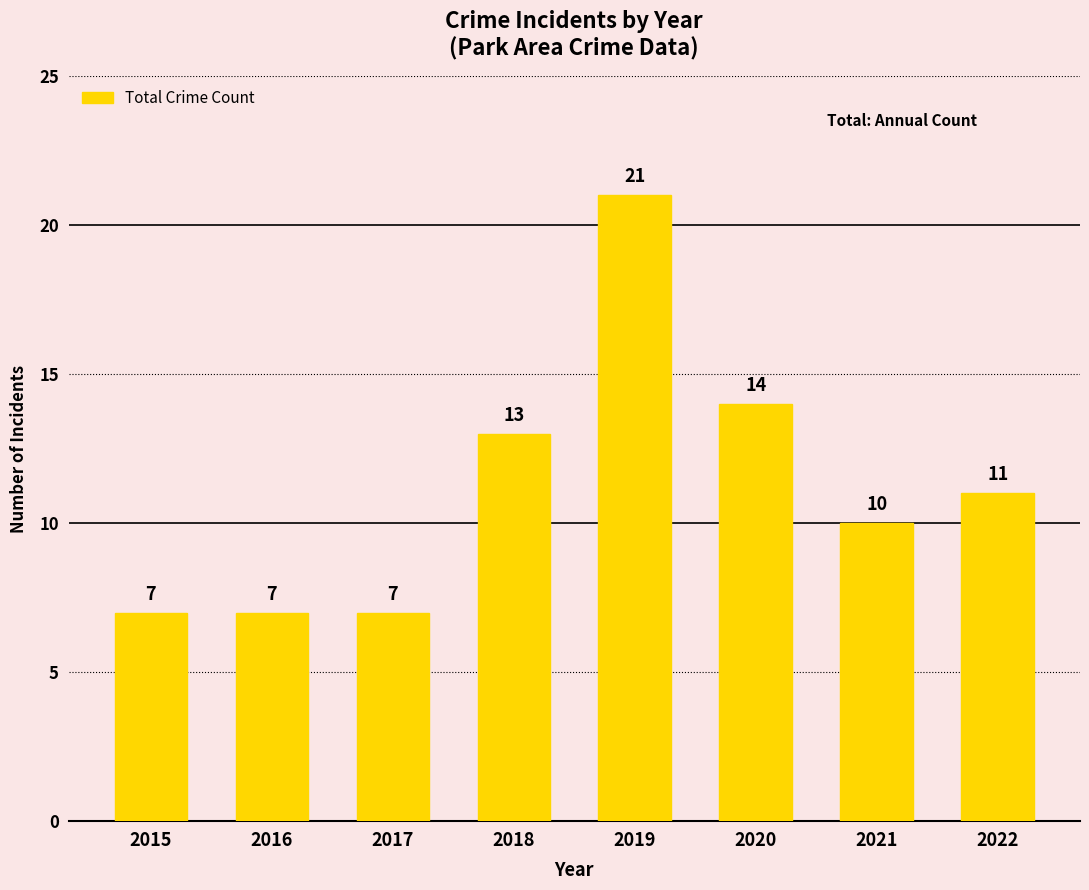

At which label is the value closest to 14?

2020